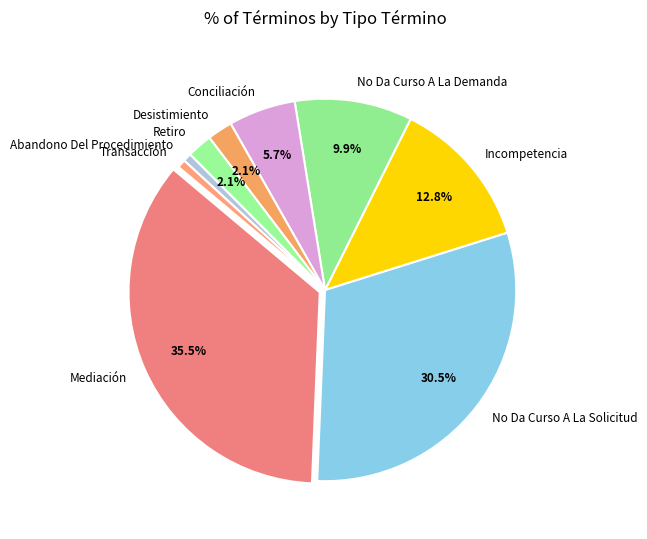

Which category has the biggest portion of the pie?

Mediación